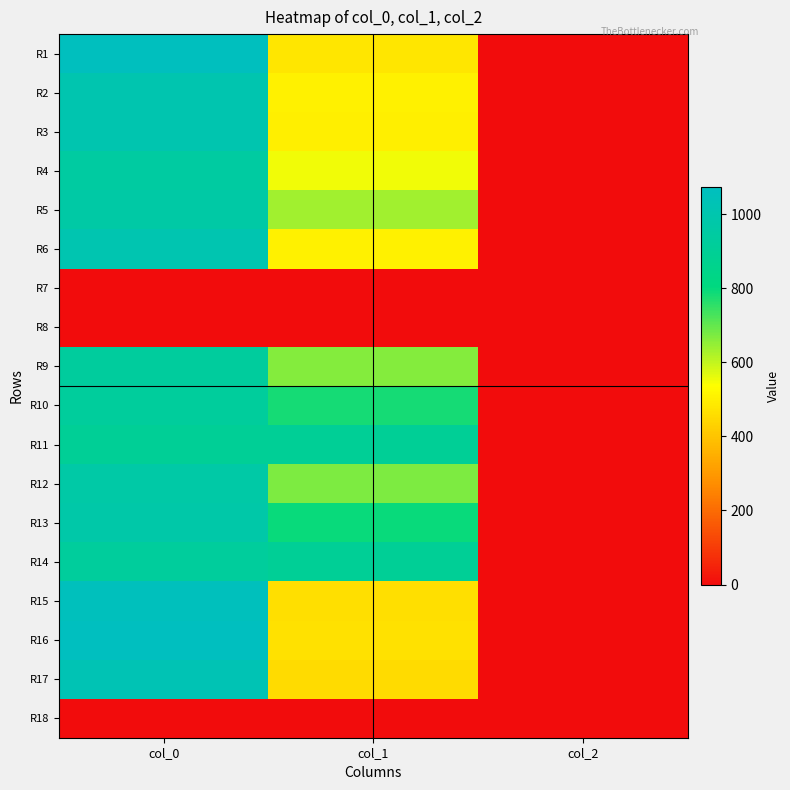

Which category has the highest value across all series?

col_0